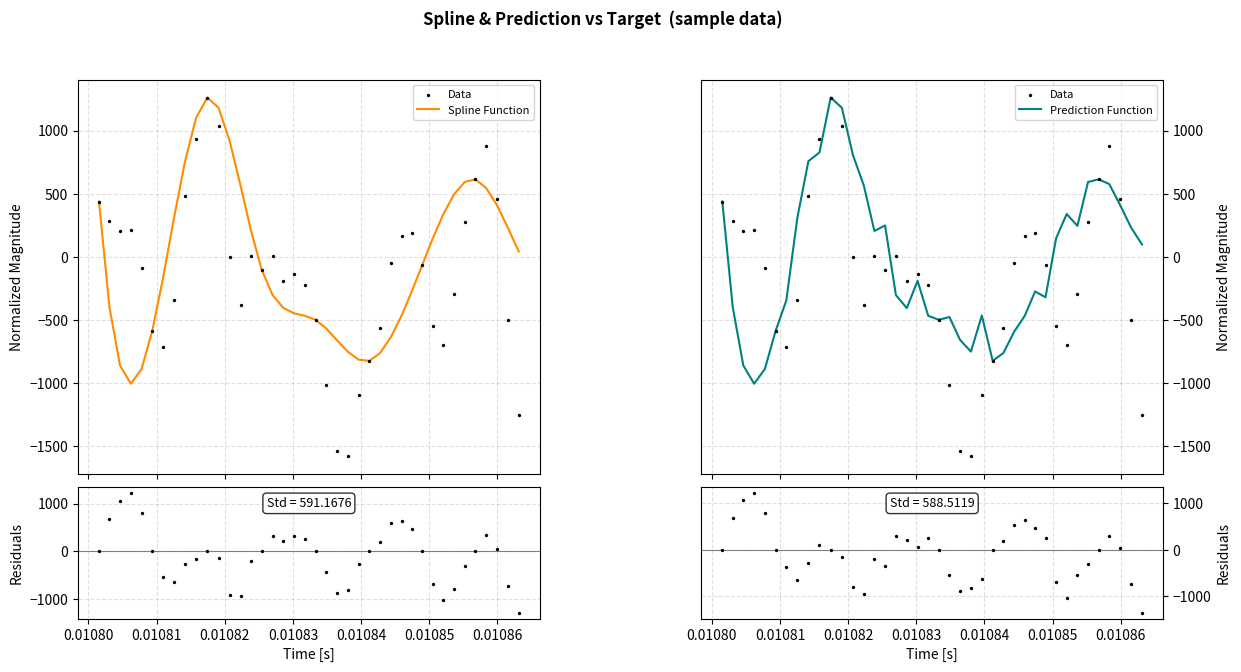

Which series reaches the minimum Y coordinate?

Data